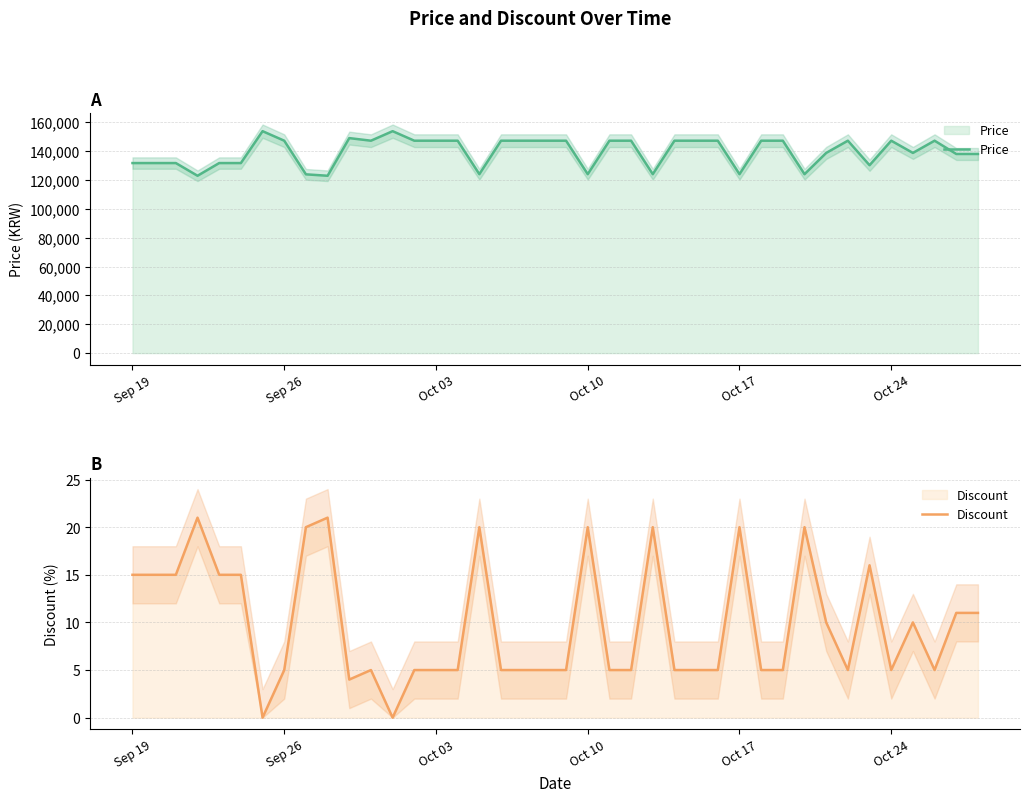

Is the value of Price at Oct 17 greater than the value of Discount at Oct 17?

Yes